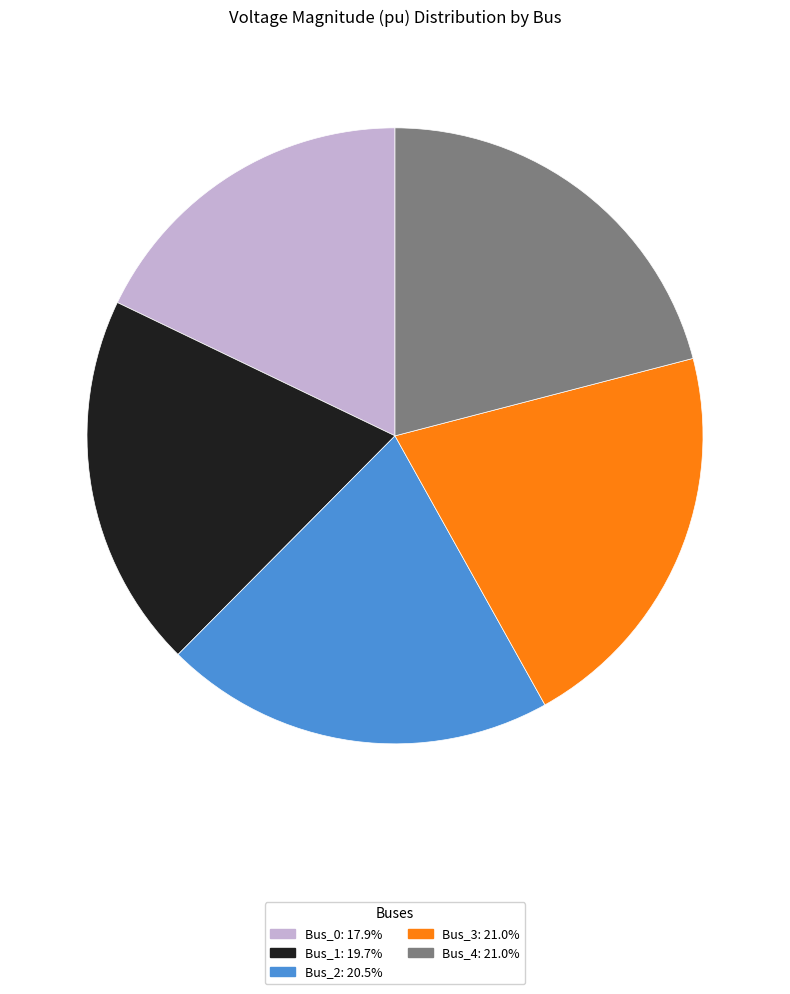

Is it true that Bus_4 is 6% of the pie?

False